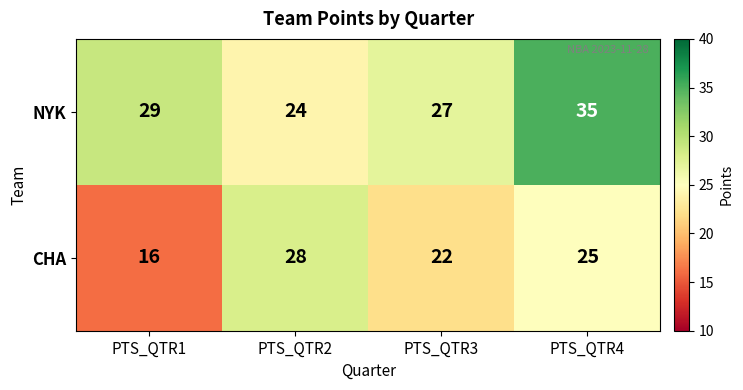

Reading right to left, what are all the values shown in this chart?

NYK: PTS_QTR4=35	PTS_QTR3=27	PTS_QTR2=24	PTS_QTR1=29
CHA: PTS_QTR4=25	PTS_QTR3=22	PTS_QTR2=28	PTS_QTR1=16